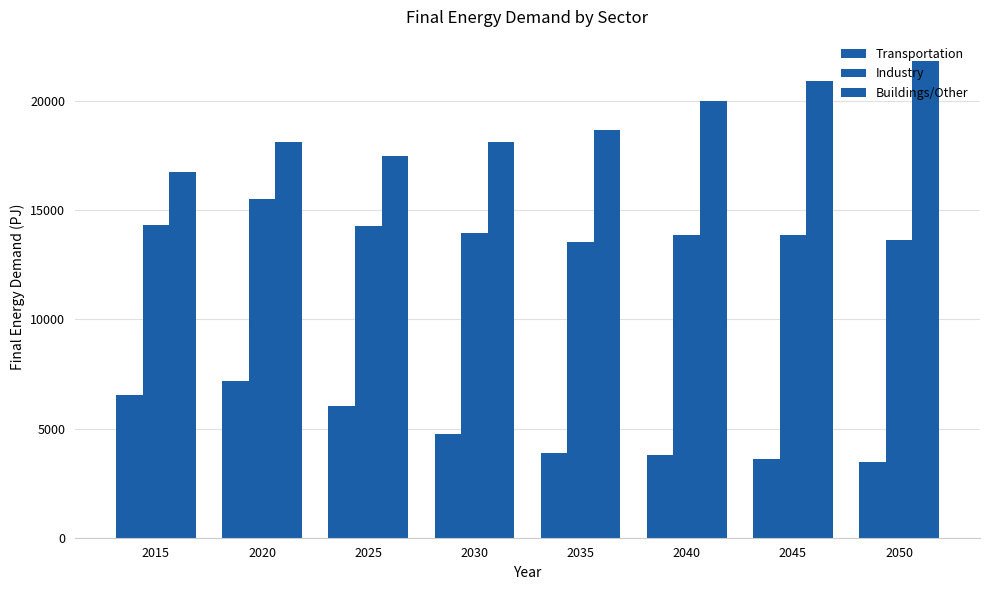

Reading left to right, extract all data points from this chart.

Transportation: 2015=6520.8	2020=7194.3	2025=6053.4	2030=4768.6	2035=3900.4	2040=3790.5	2045=3625.1	2050=3489.0
Industry: 2015=14328.5	2020=15498.1	2025=14293.4	2030=13963.3	2035=13562.4	2040=13885.1	2045=13876.8	2050=13644.8
Buildings/Other: 2015=16765.6	2020=18145.9	2025=17466.4	2030=18130.2	2035=18672.4	2040=20018.5	2045=20944.0	2050=21852.6